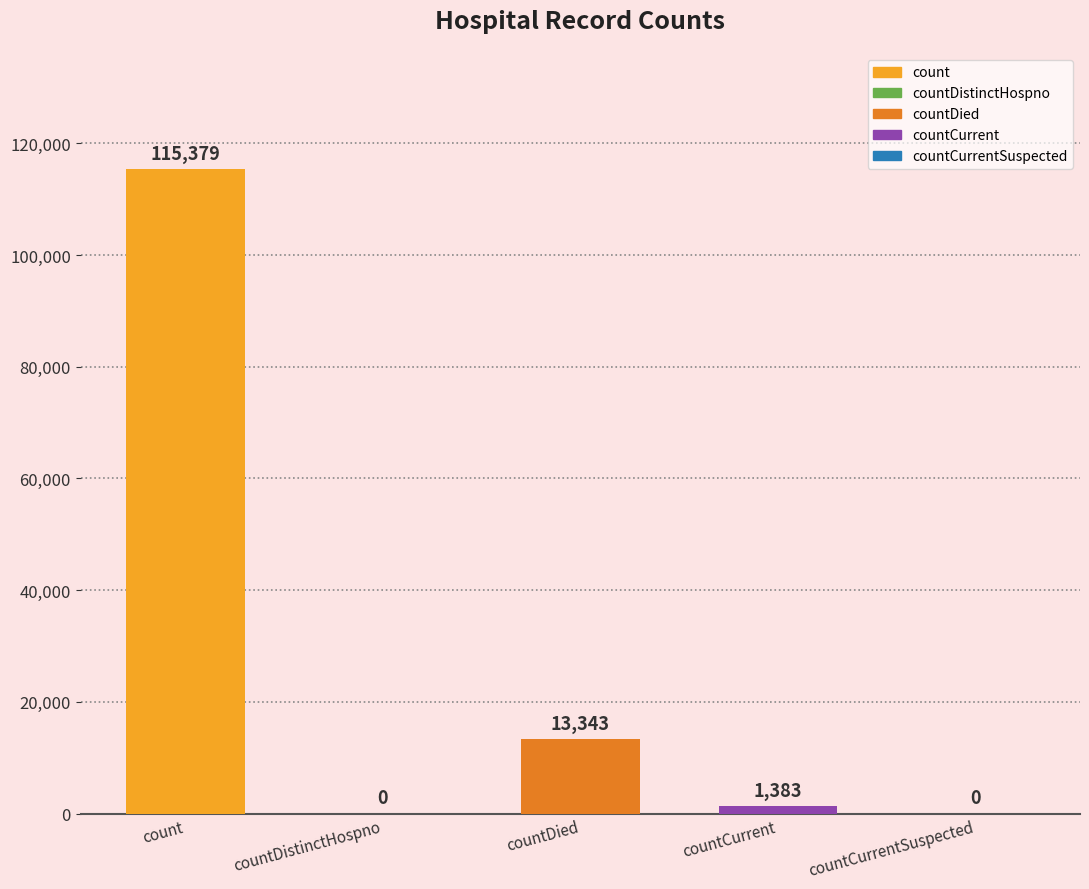

Which category has the lowest value across all series?

countDistinctHospno